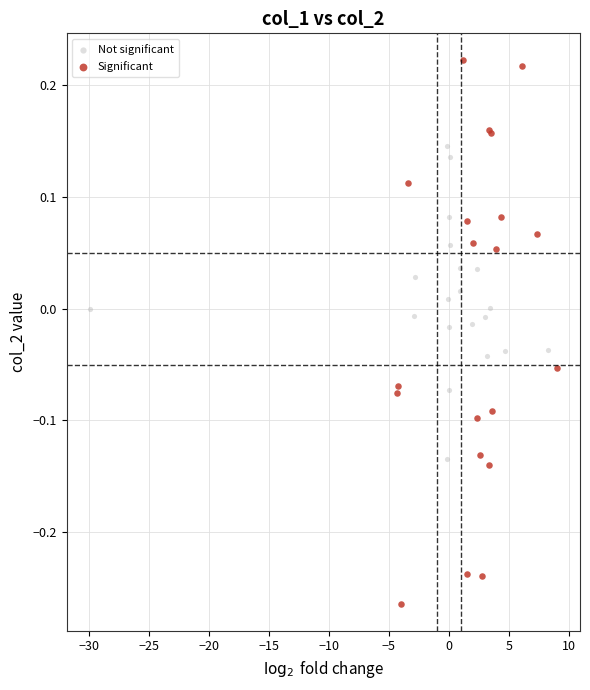

Which series has the largest Y range (max minus min)?

Significant